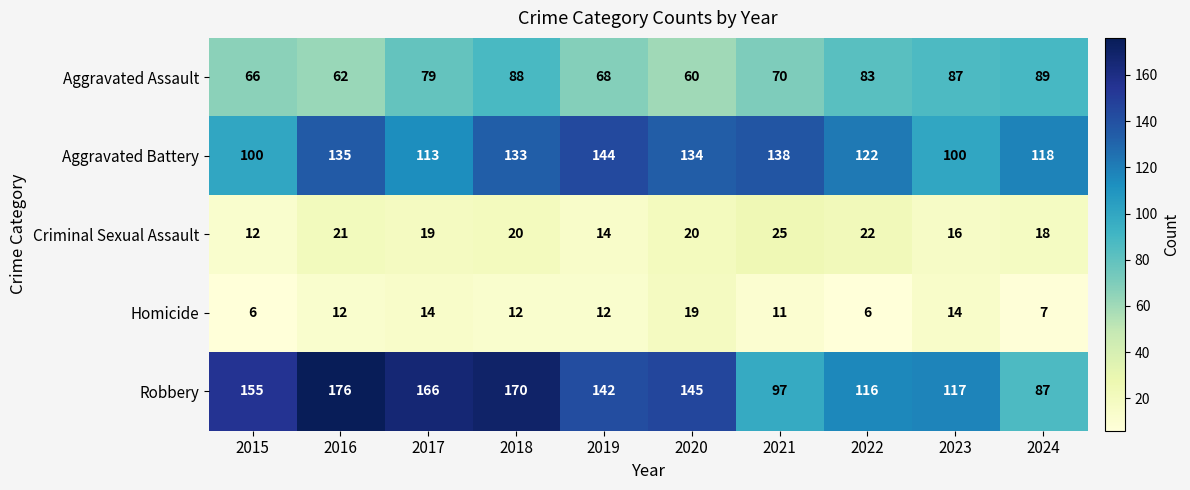

What is the sum of the Criminal Sexual Assault values at 2022 and 2023?

38